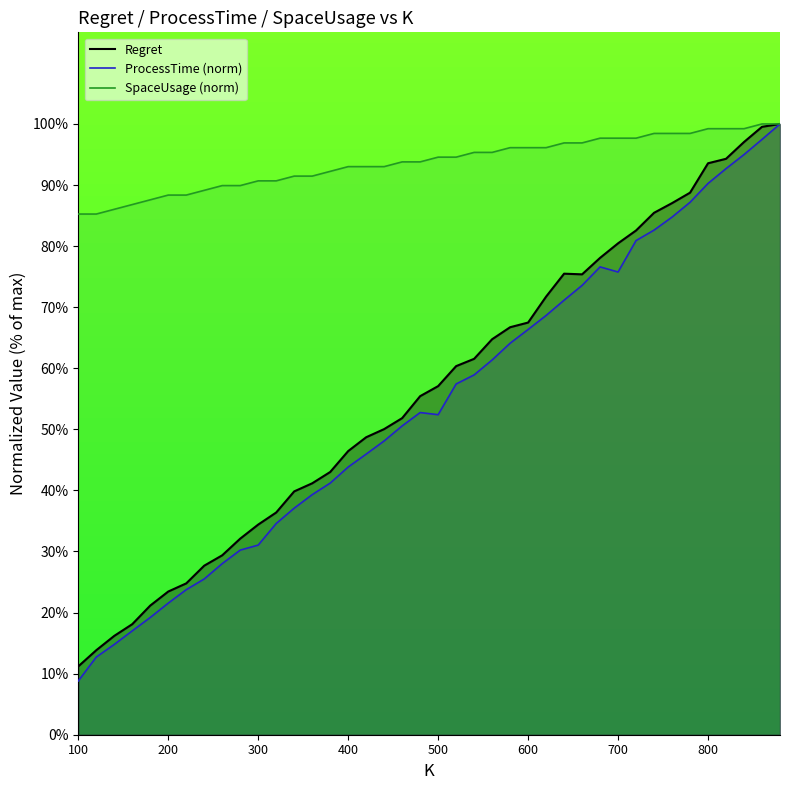

What is the average value of the SpaceUsage series?

93.7